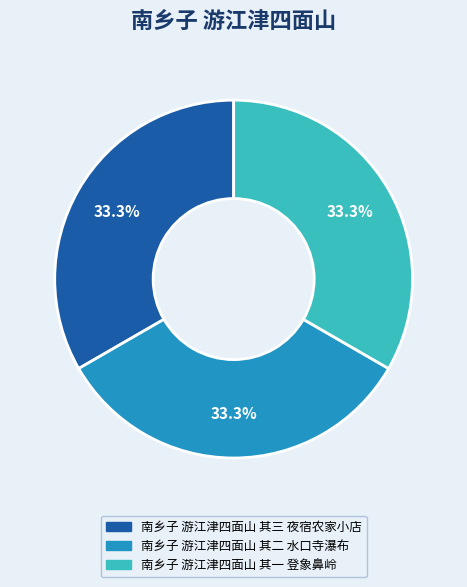

Does 南乡子 游江津四面山 其一 登象鼻岭 represent more than half of the total?

No